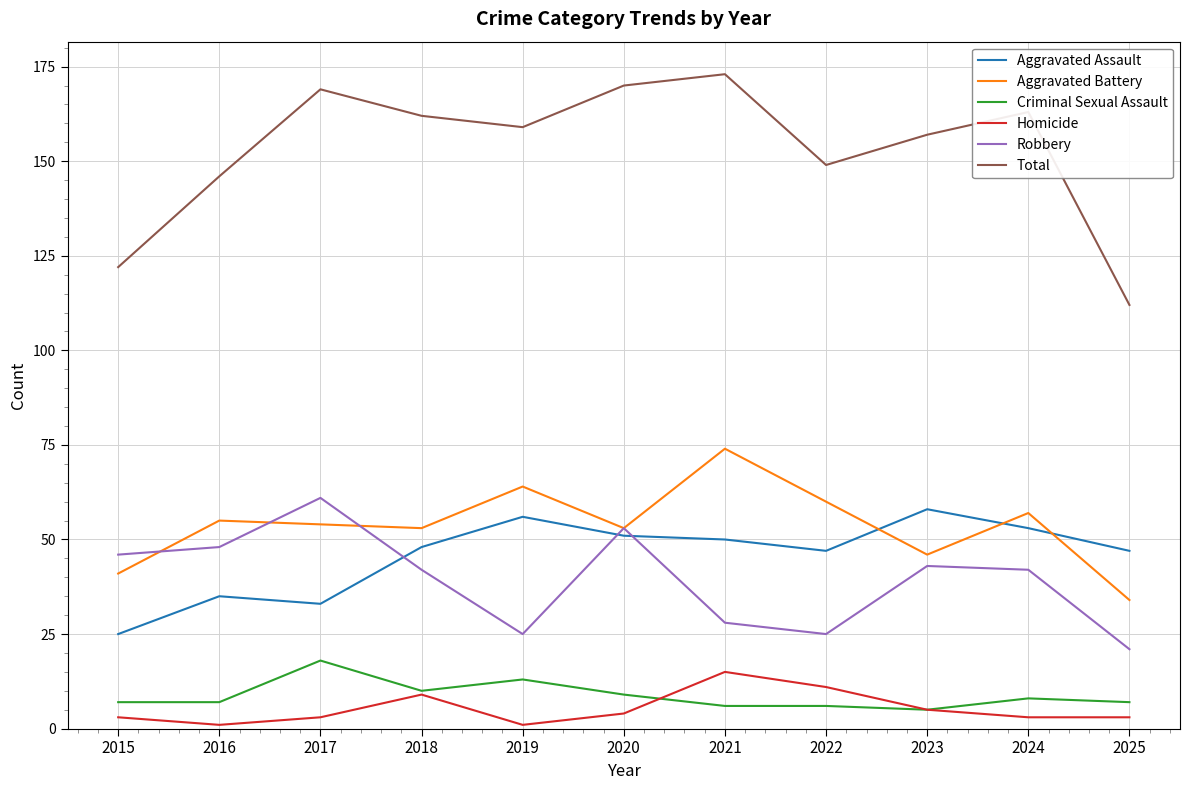

Rank the series by their maximum value, from highest to lowest.

Total, Aggravated Battery, Robbery, Aggravated Assault, Criminal Sexual Assault, Homicide